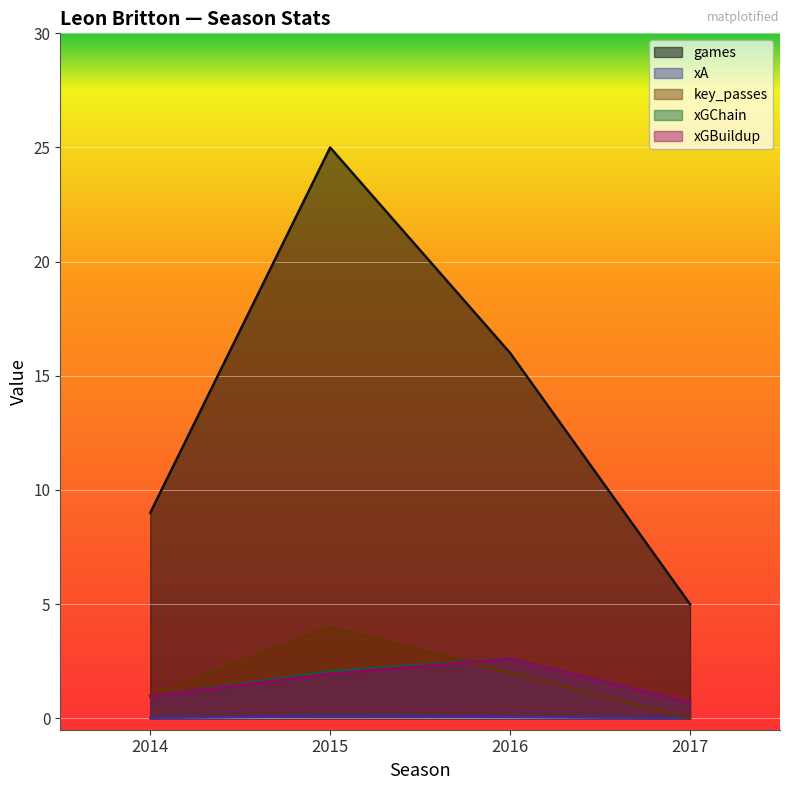

Reading right to left, list all the values displayed in this chart.

games: 2017=5.0	2016=16.0	2015=25.0	2014=9.0
xA: 2017=0.0	2016=0.1	2015=0.1	2014=0.0
key_passes: 2017=0.0	2016=2.0	2015=4.0	2014=1.0
xGChain: 2017=0.7	2016=2.6	2015=2.1	2014=1.0
xGBuildup: 2017=0.7	2016=2.6	2015=2.0	2014=1.0